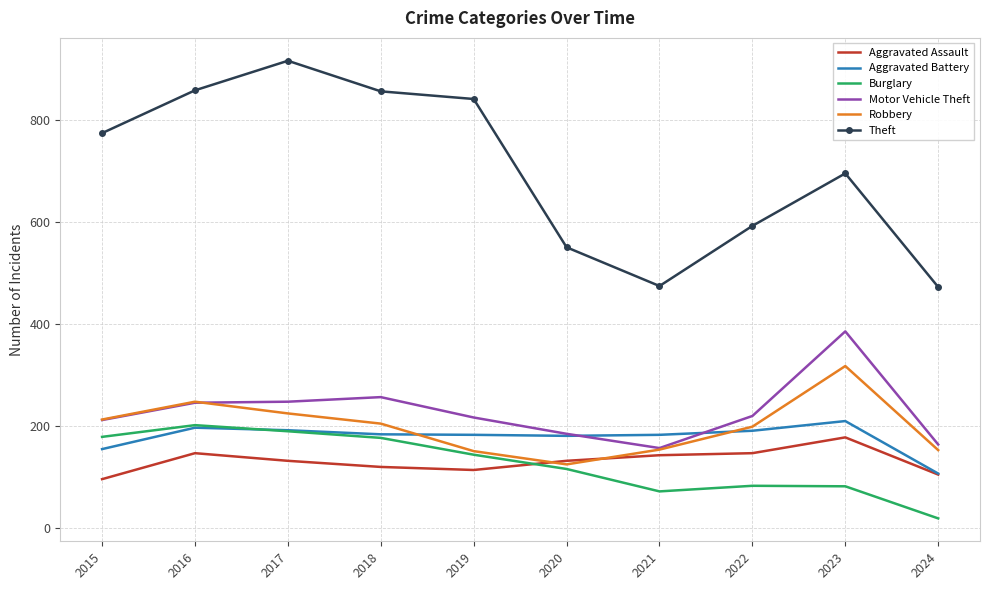

True or false: Motor Vehicle Theft and Aggravated Battery cross at least once.

True